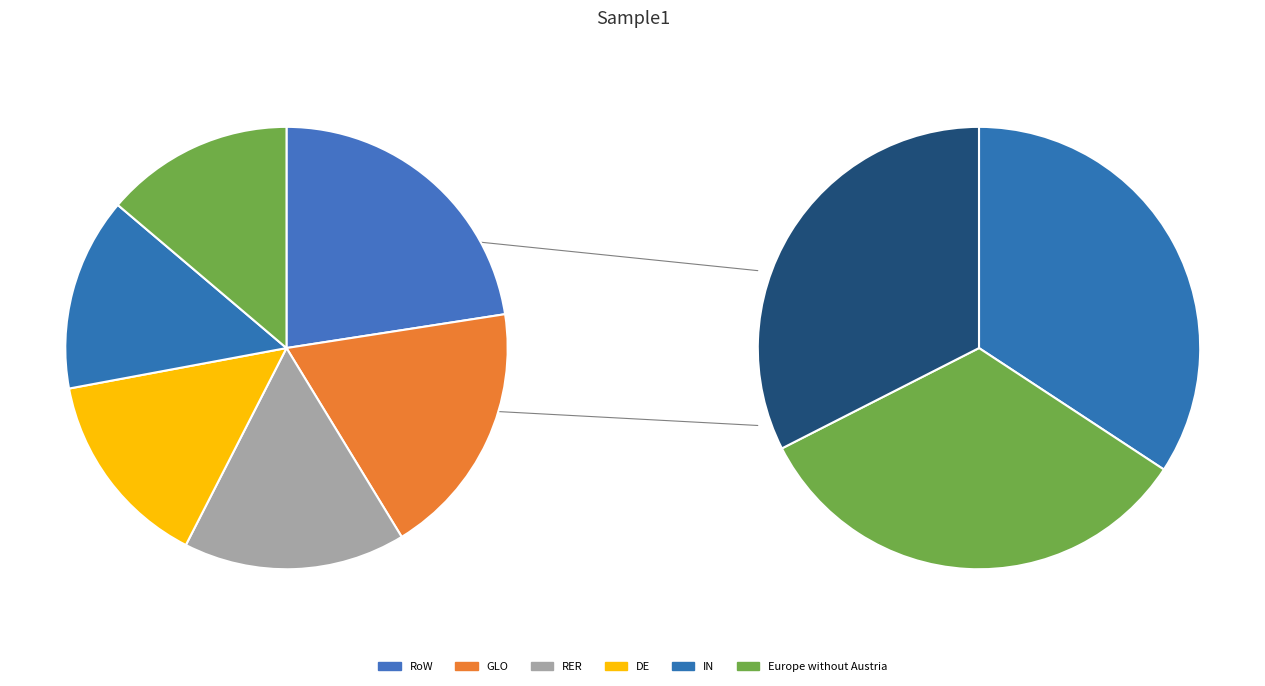

What percentage do GLO and DE together represent?

33.3%